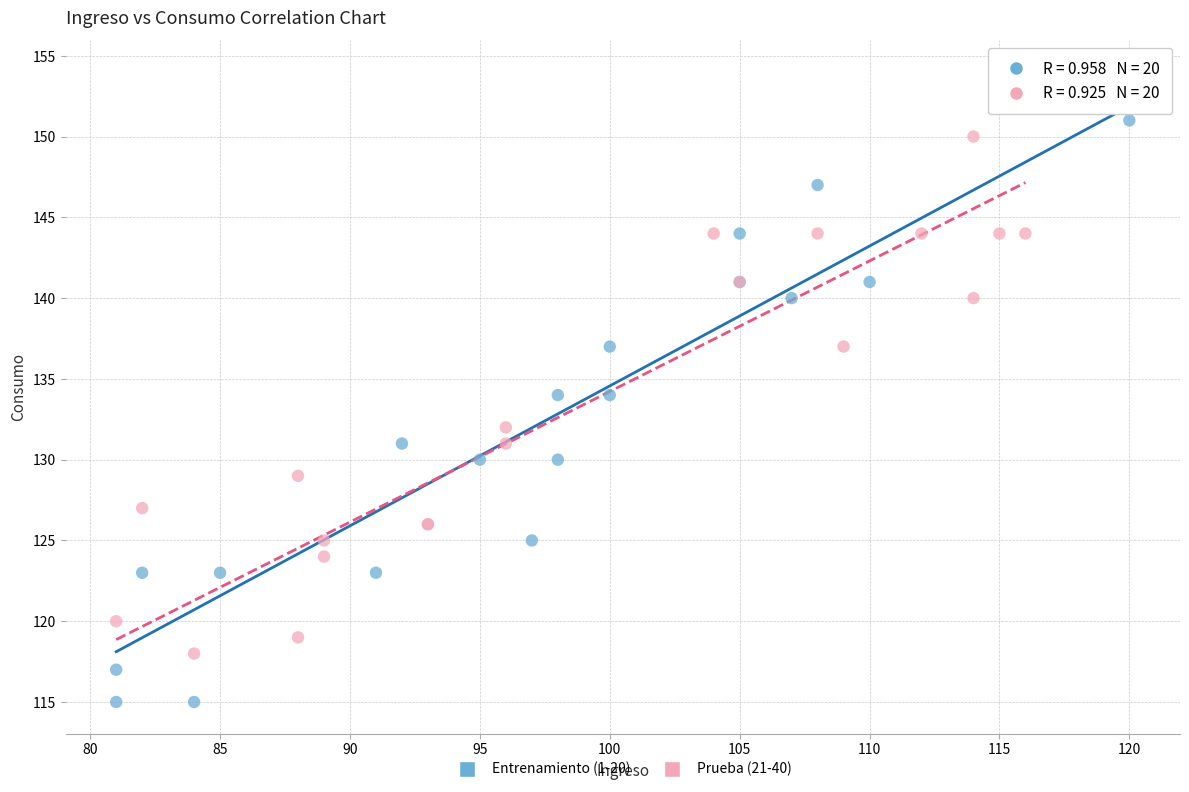

Which series contains the highest Y value?

Entrenamiento (1-20)